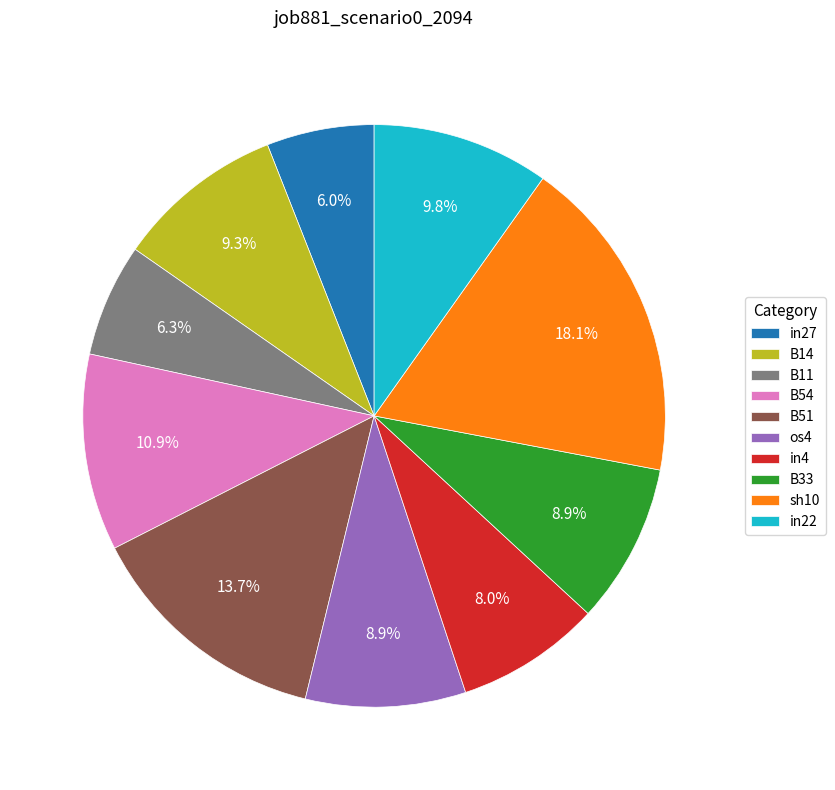

Does in4 account for over 50% of the chart?

No